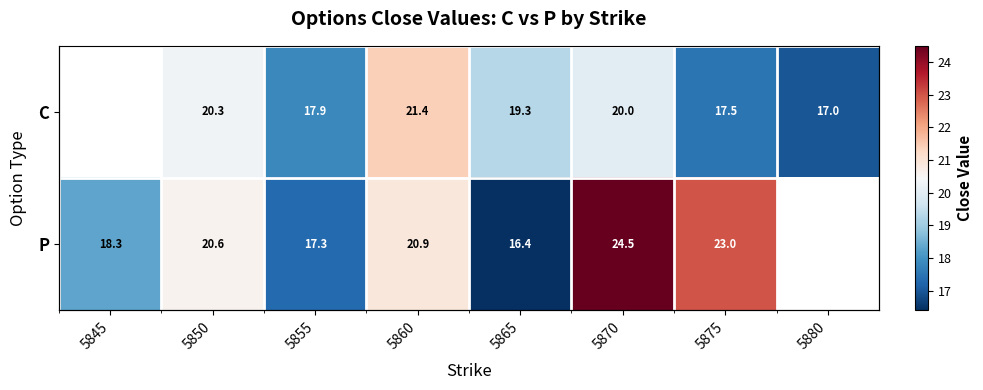

Which category has the highest value across all series?

5870